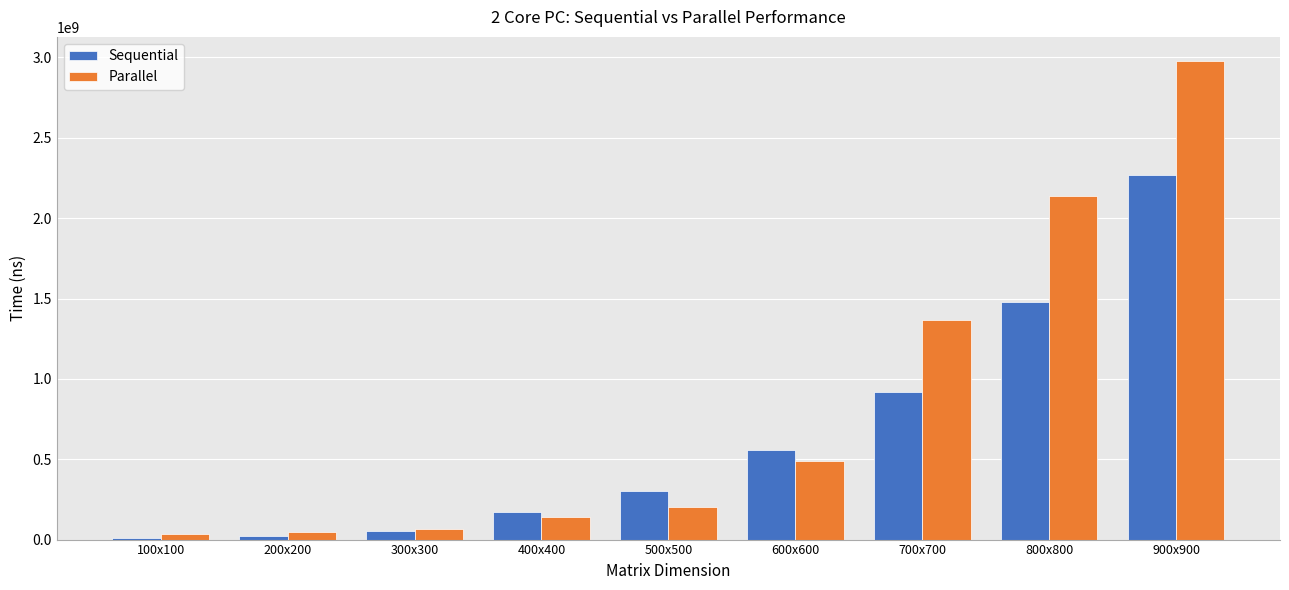

What is the maximum value for Parallel?

2978832829